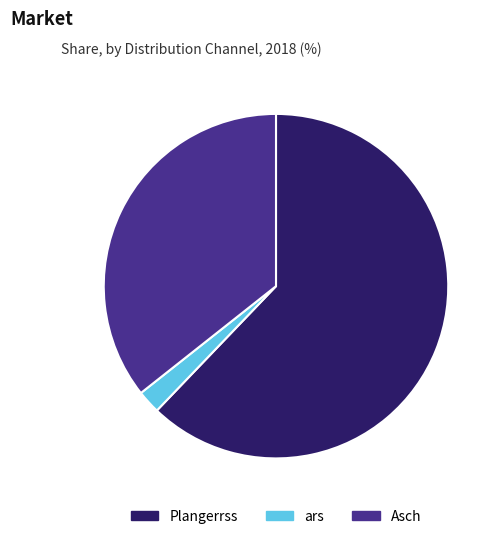

Rank the categories by value from highest to lowest.

Plangerrss, Asch, ars